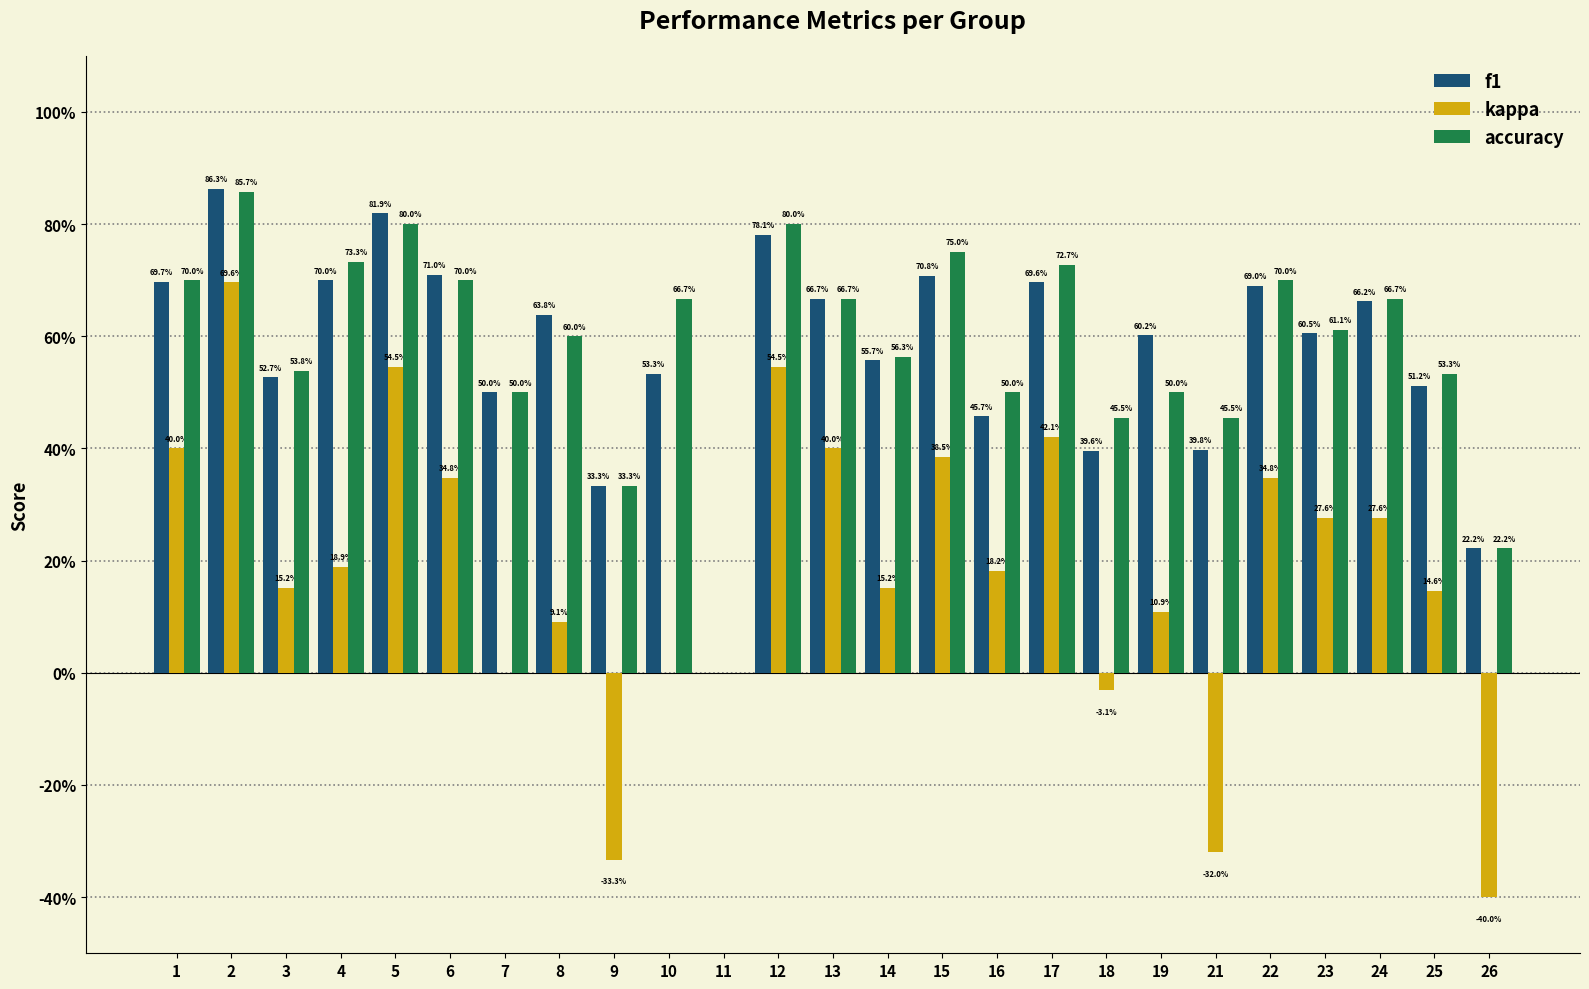

Is the value of f1 at 11 greater than the value of accuracy at 24?

No